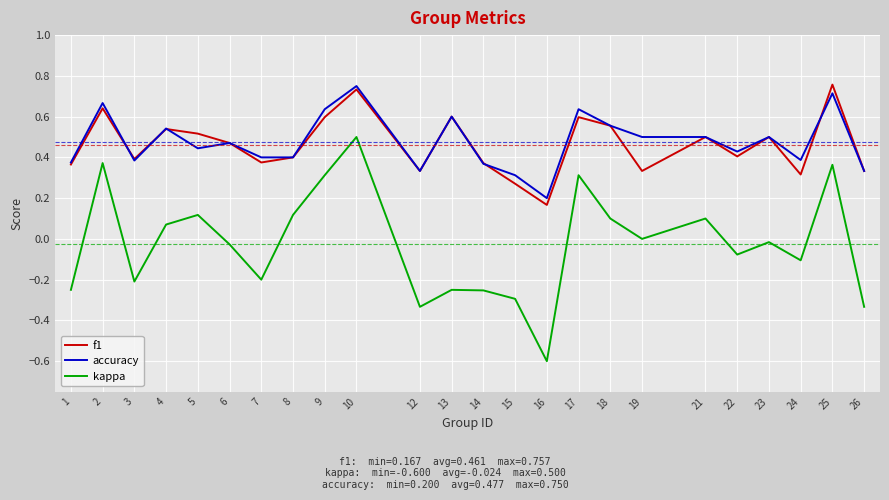

Is the value of kappa at 18 greater than the value of f1 at 8?

No